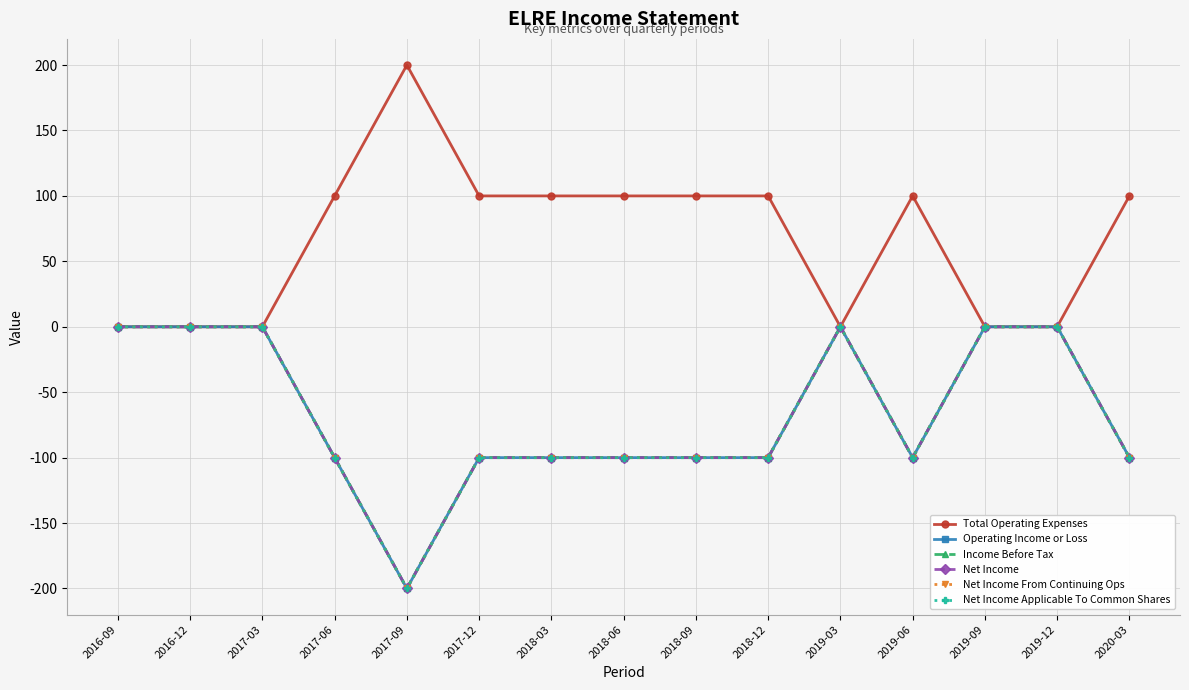

Count the Net Income values in the range -100 to 0.

14